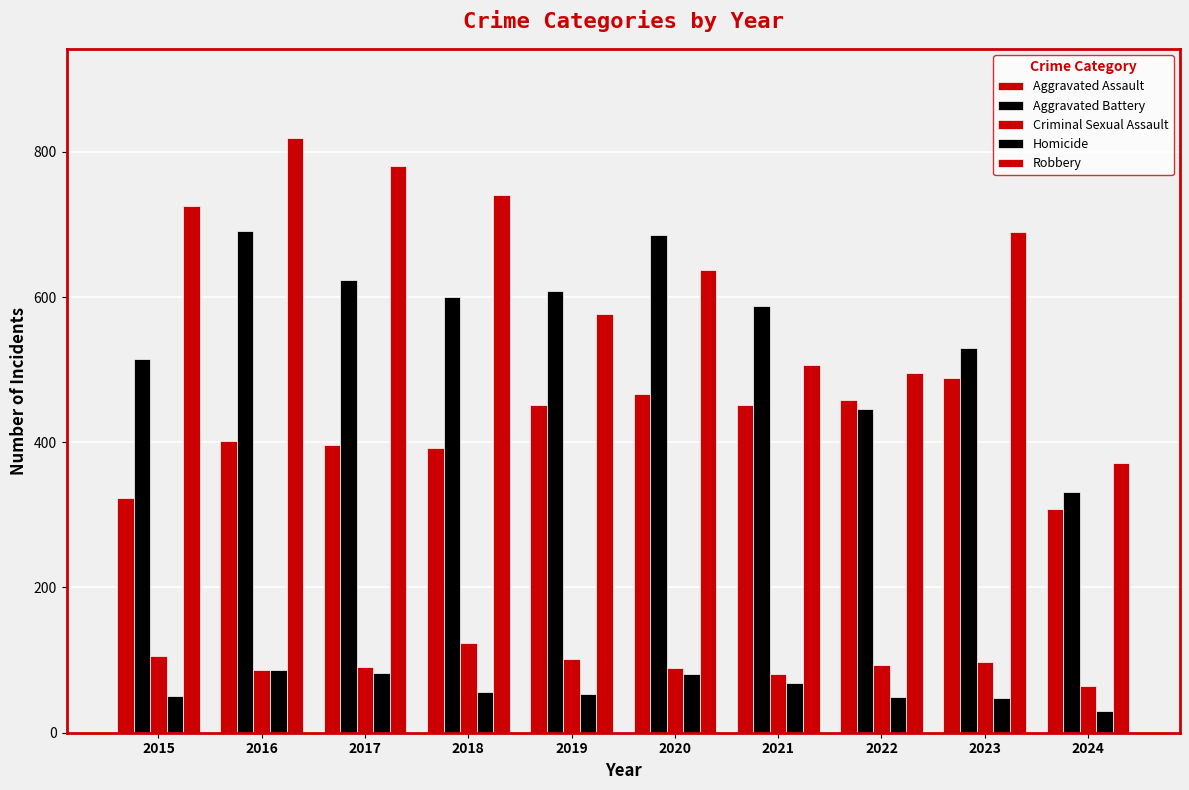

At which category does the chart reach its peak across all series?

2016